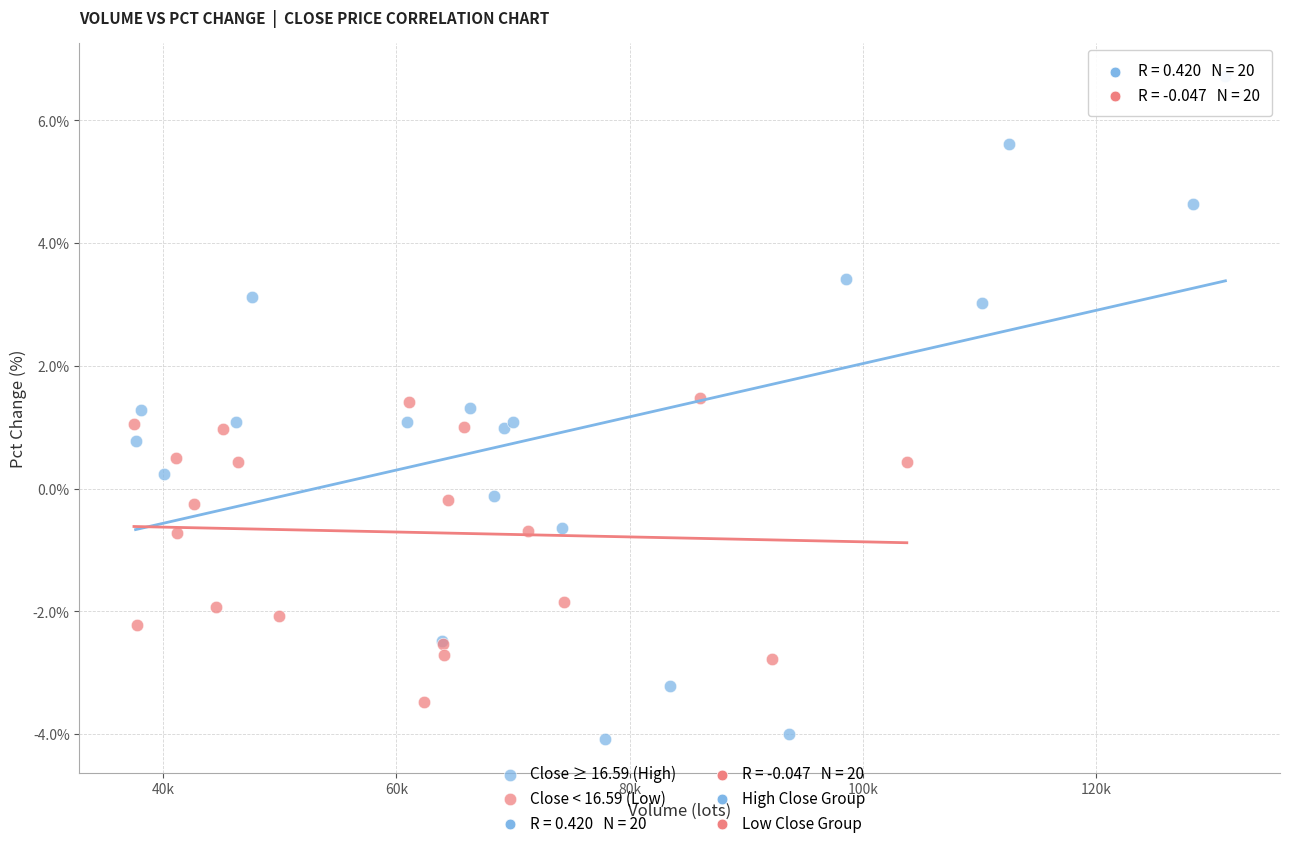

Which series has the largest Y range (max minus min)?

Close ≥ 16.59 (High)